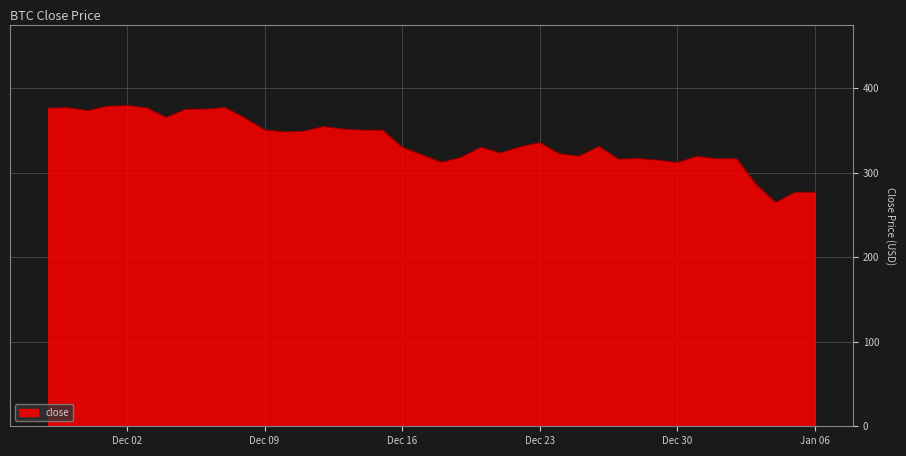

What is the difference between the maximum and minimum values?

114.6